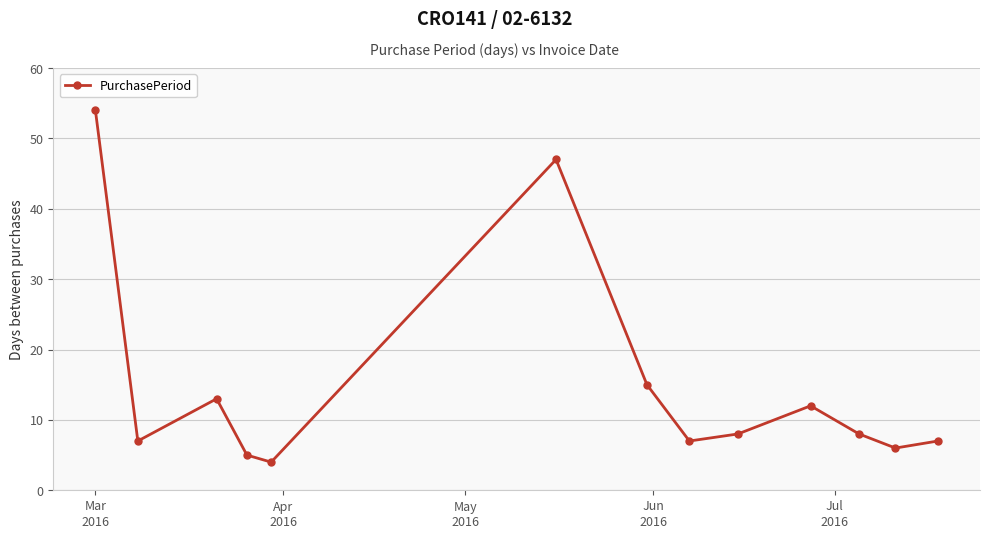

Reading left to right, list all the values displayed in this chart.

54	7	13	5	4	47	15	7	8	12	8	6	7